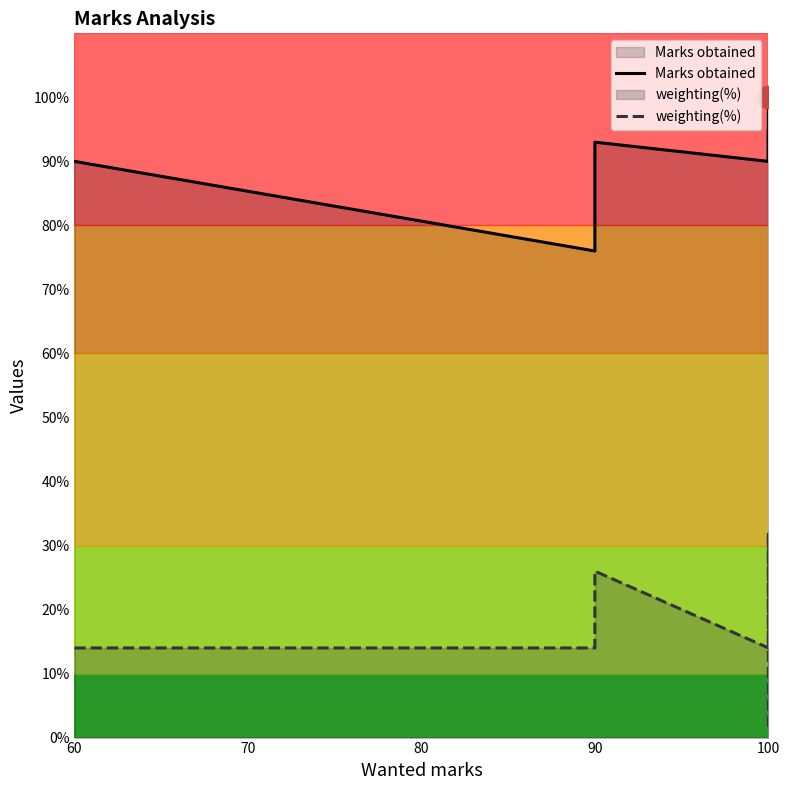

Is it true that Marks obtained equals 38 at 60?

False